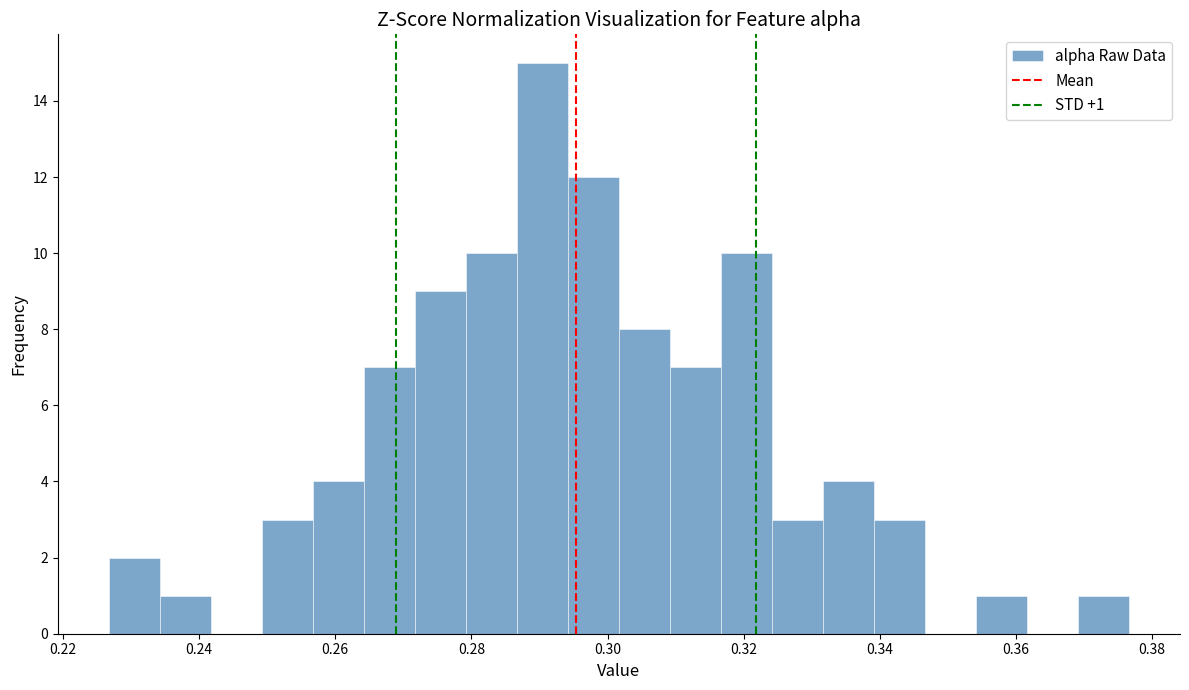

Read against the x-axis, roughly where is the centre of the tallest bar?

0.290